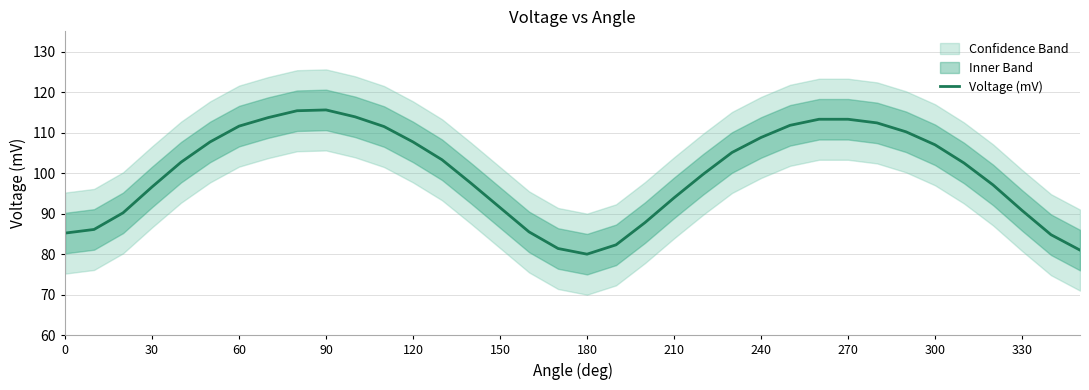

Count the number of values greater than 102.

19